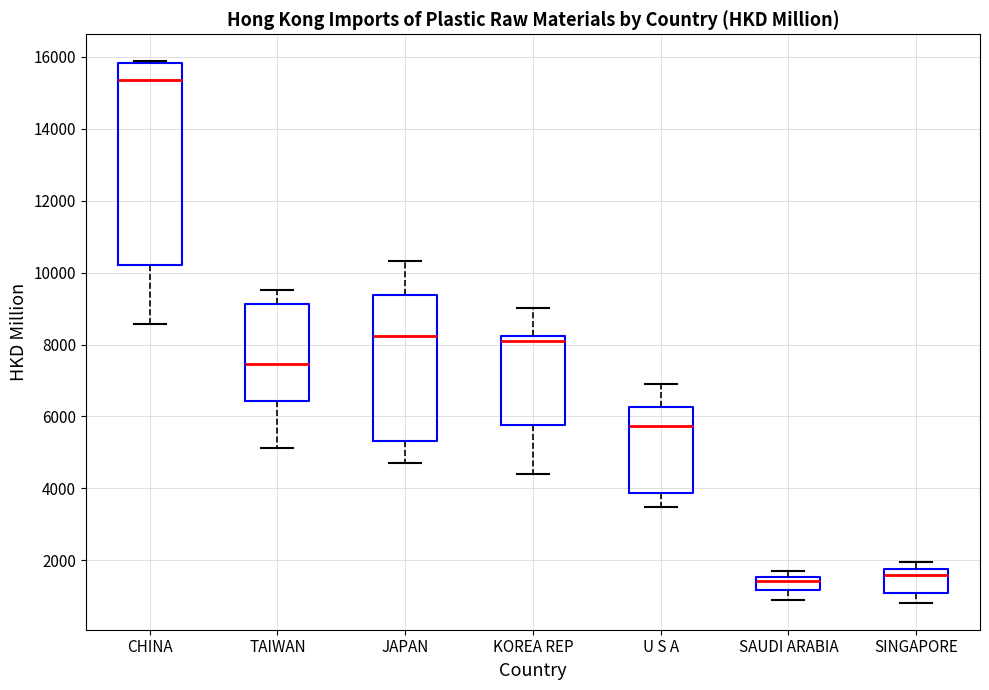

Which box is the tallest, from its lower edge to its upper edge?

CHINA